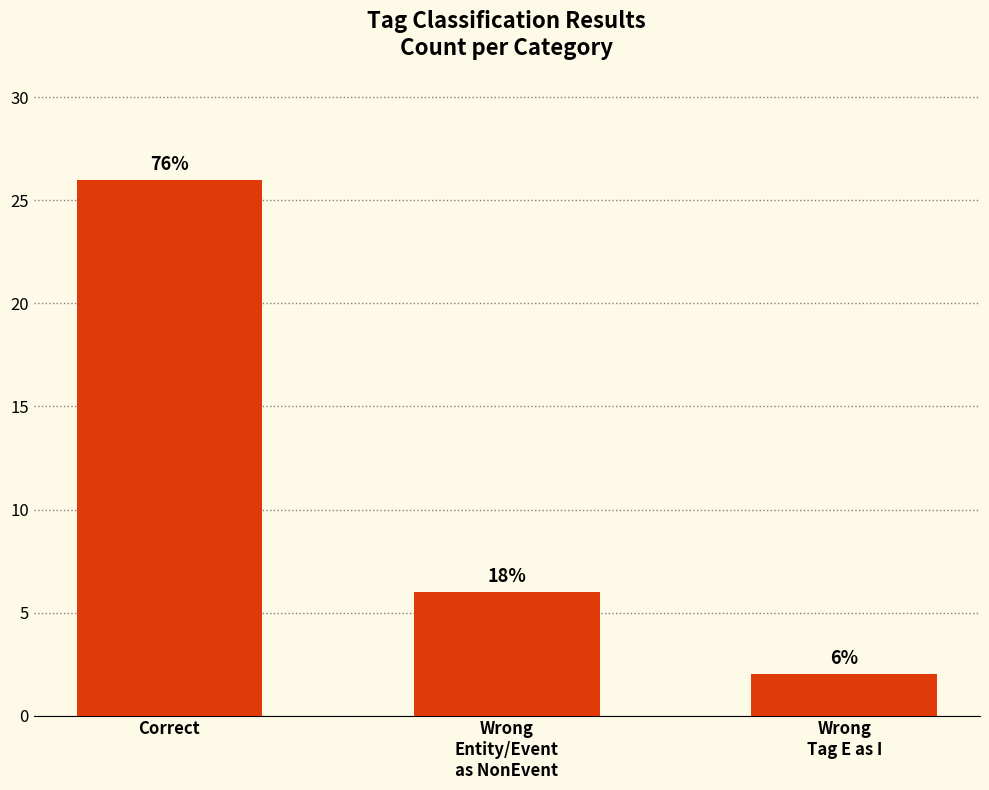

Where does the data first go above 6?

Correct